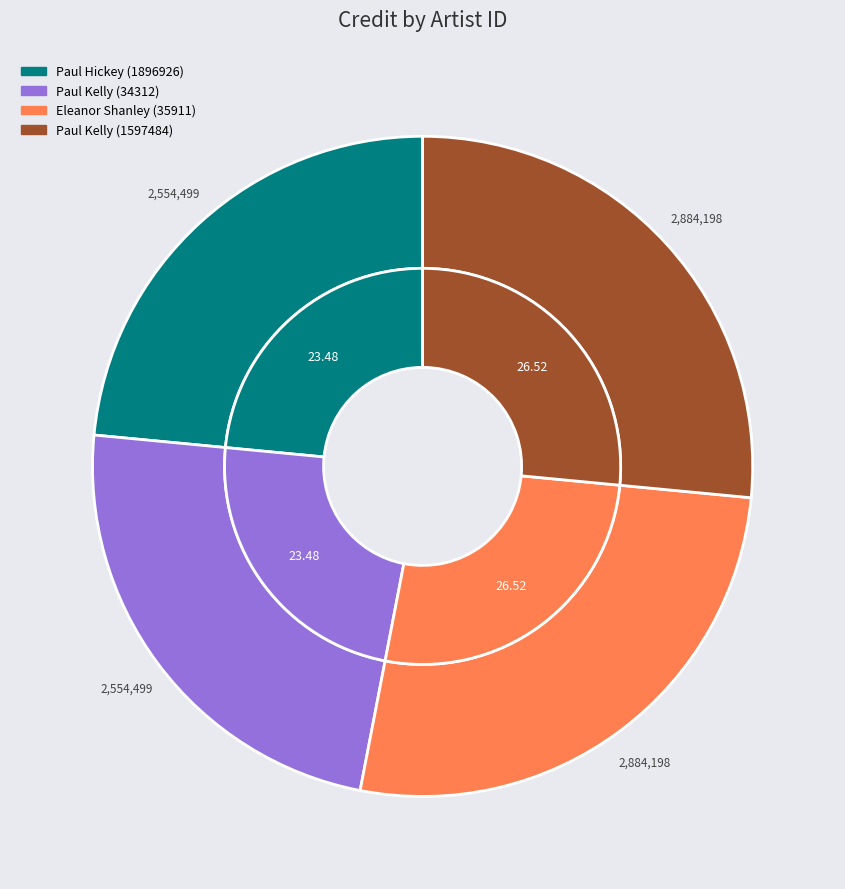

What is the ratio of the value at 35911 to the value at 1597484?

1.0